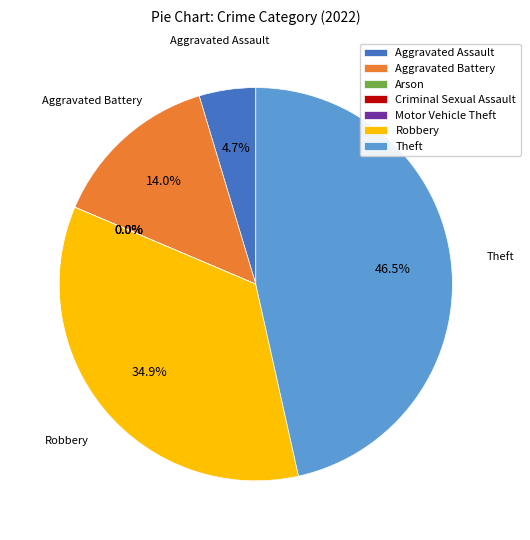

The Aggravated Battery slice represents 14% of the pie. True or false?

True